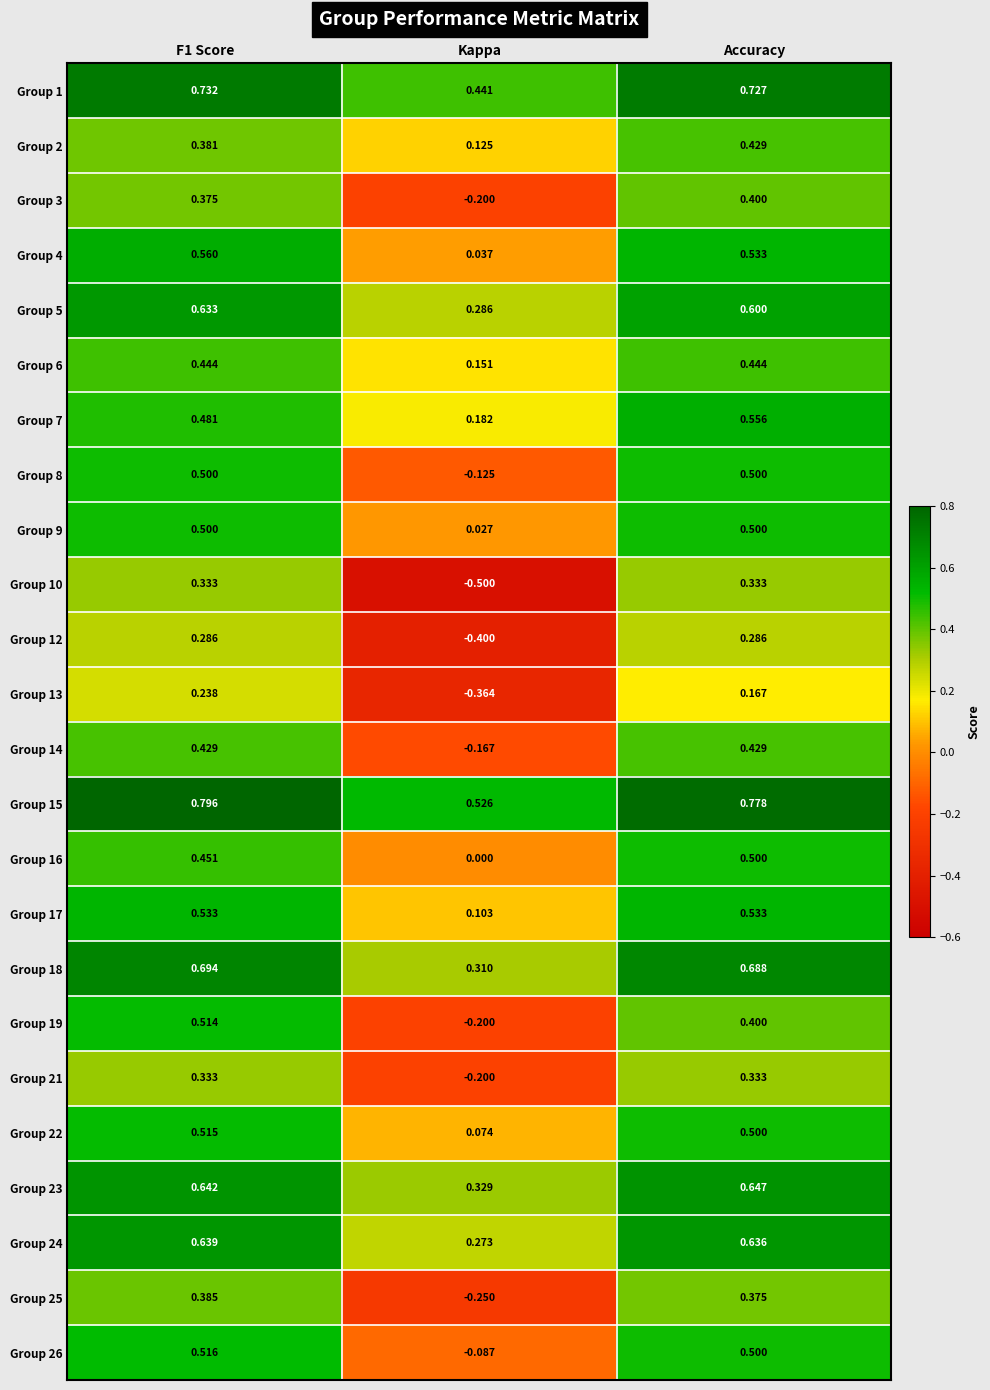

Count the number of data series in this chart.

24